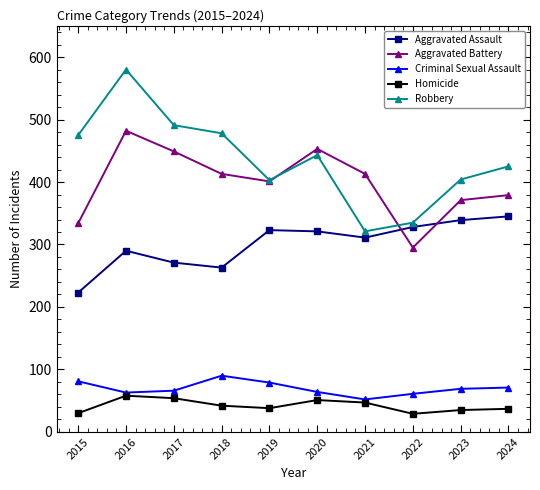

Which series has the widest spread of values?

Robbery